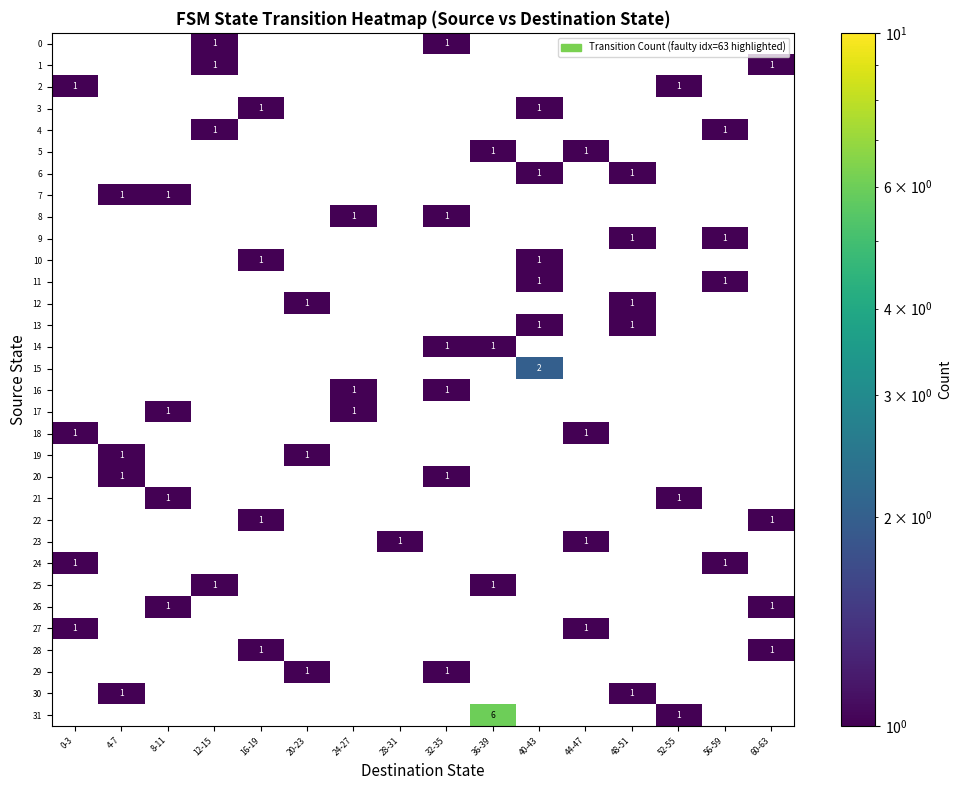

True or false: 14 has a value of 1 at 36-39.

True